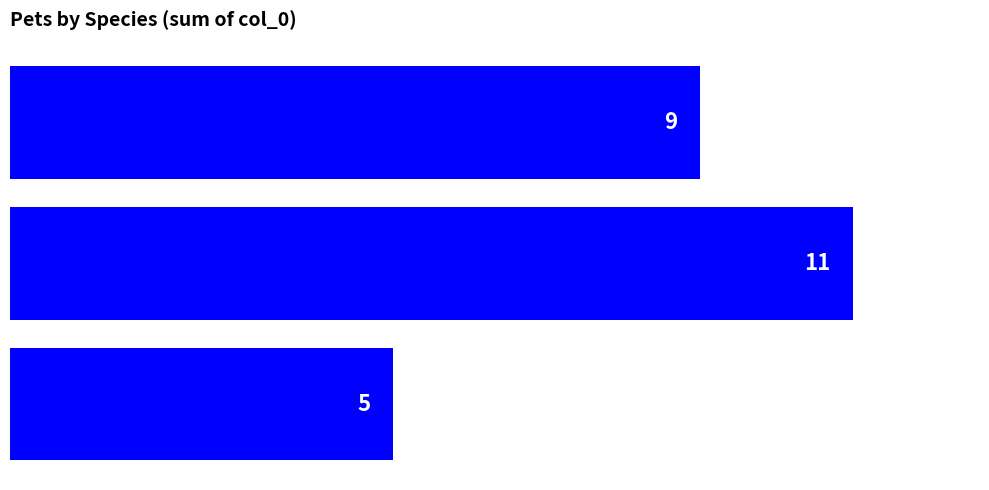

What is the sum of all values?

25